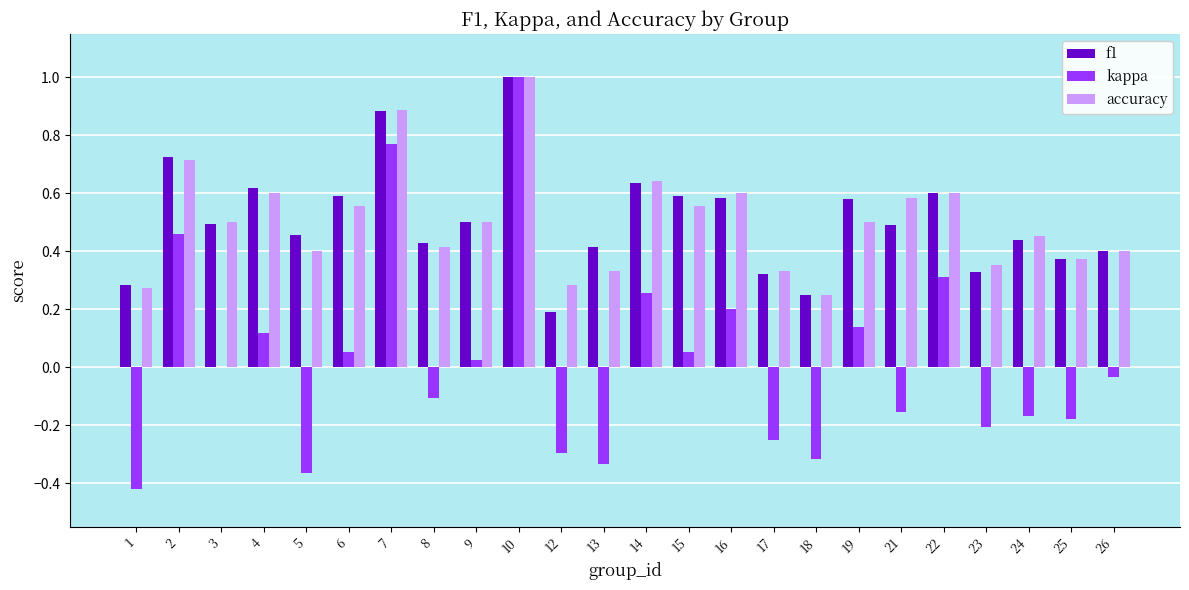

What is the maximum value for f1?

1.0